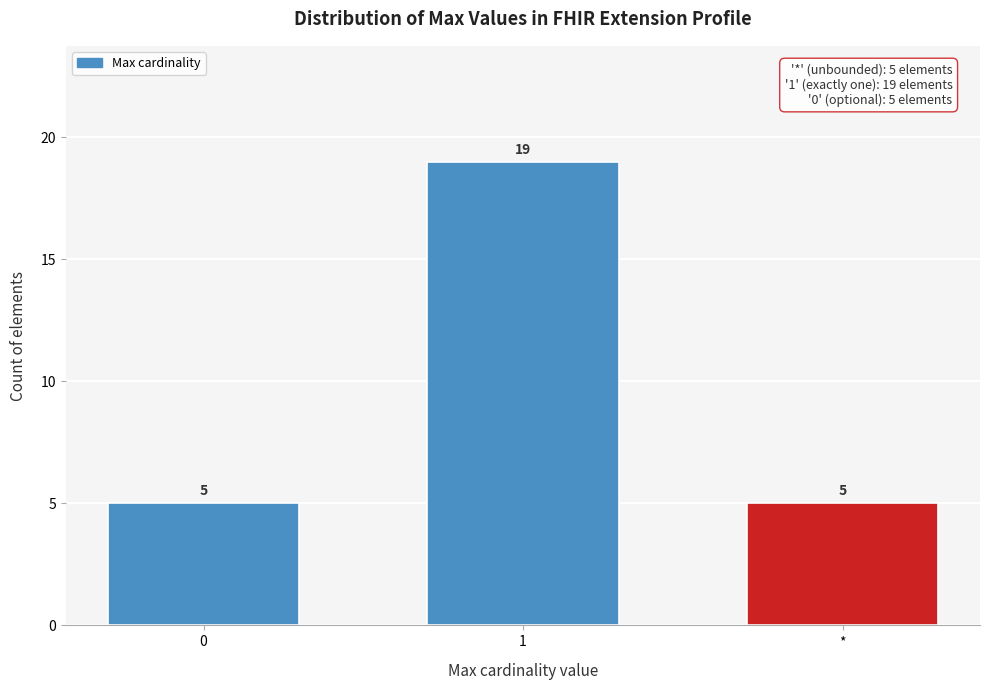

Reading left to right, what are all the values shown in this chart?

0=5	1=19	*=5